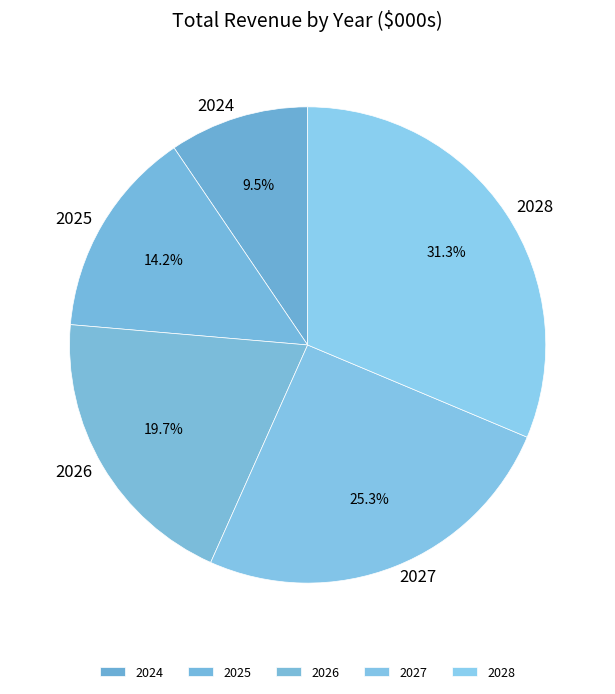

How many segments does this pie chart have?

5